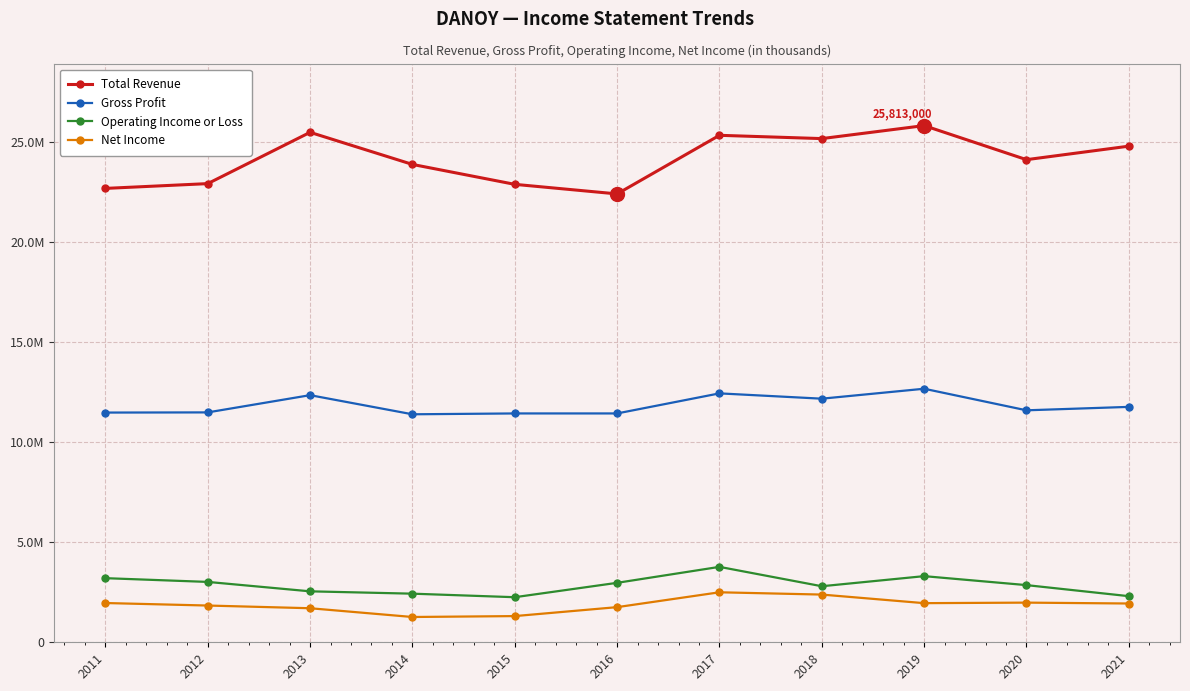

Is this an area chart (filled region under the line)?

No